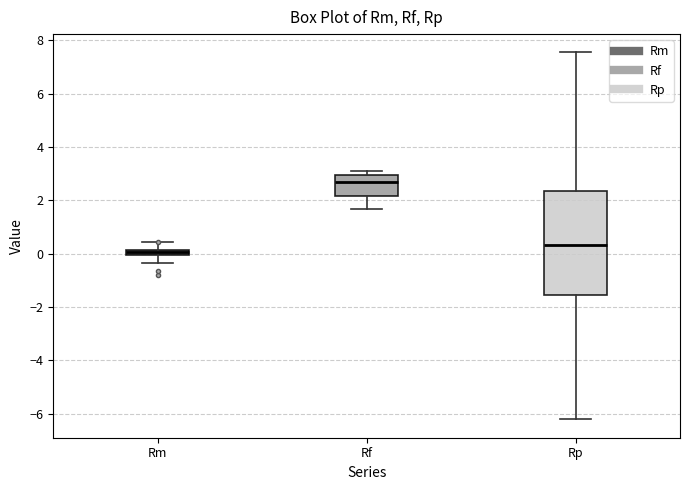

Which box is the tallest, from its lower edge to its upper edge?

Rp